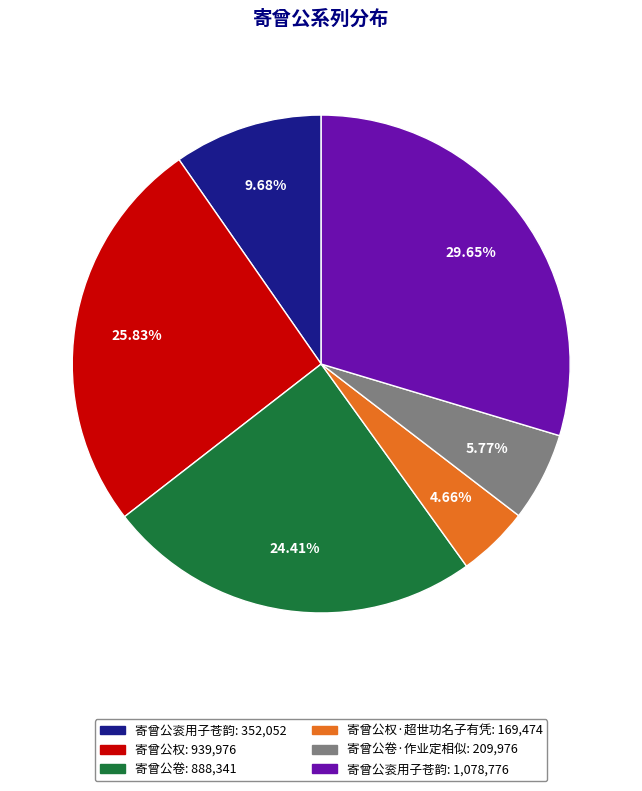

Does any single category account for the majority?

No